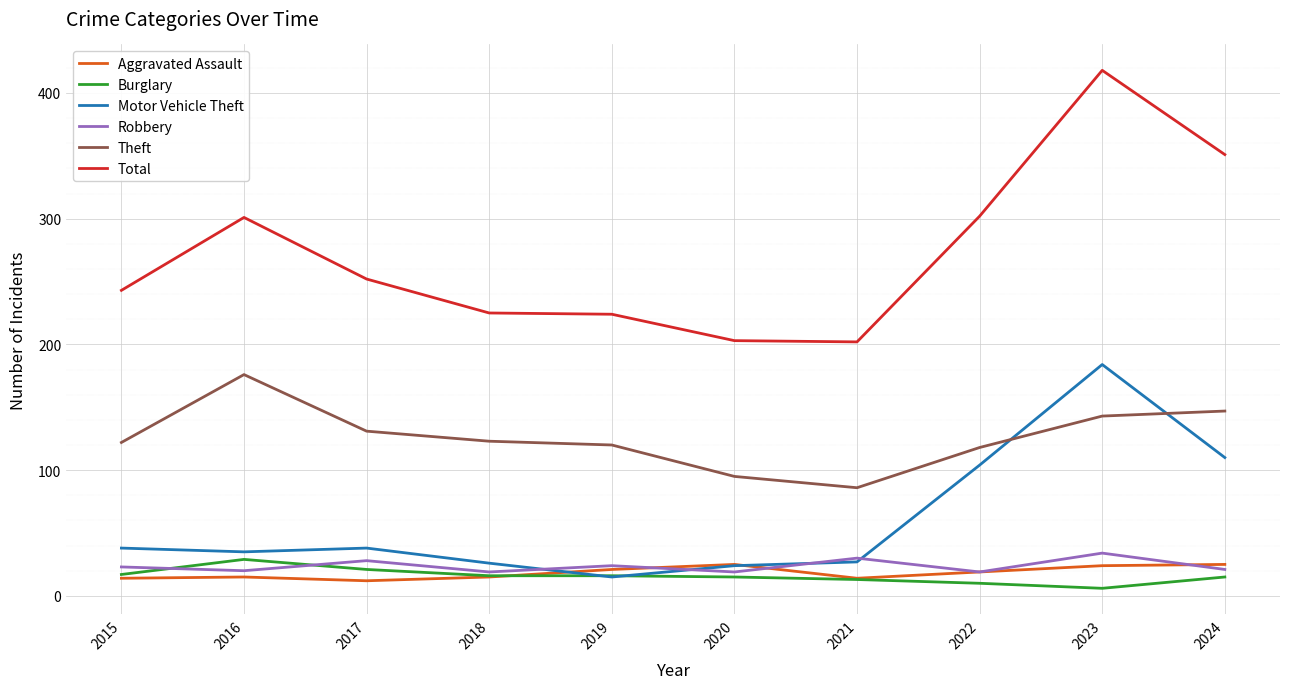

What is the maximum value shown in the chart?

418